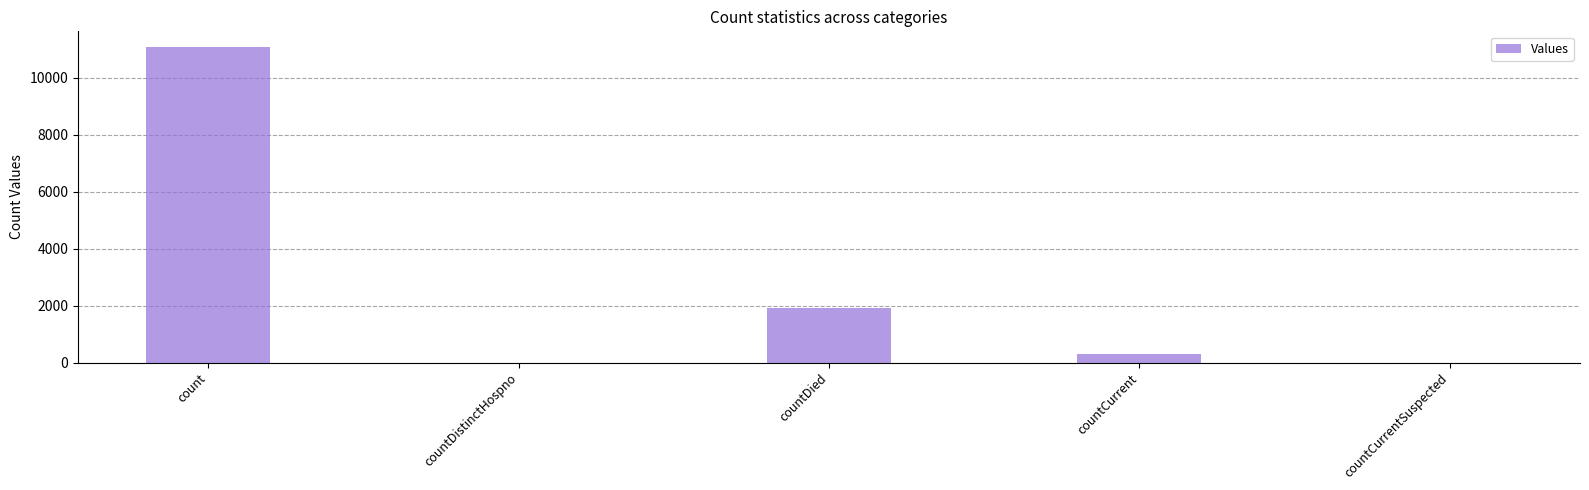

The chart shows a value of 292 at countCurrent. True or false?

True